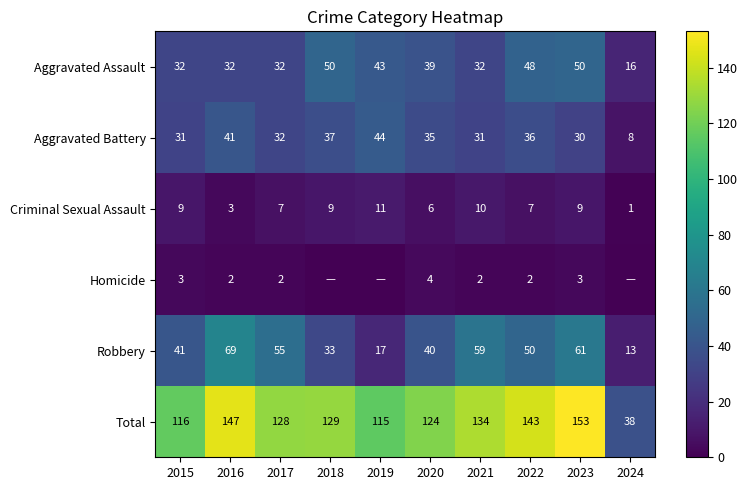

Read the Robbery value at 2024, to the nearest 10.

10